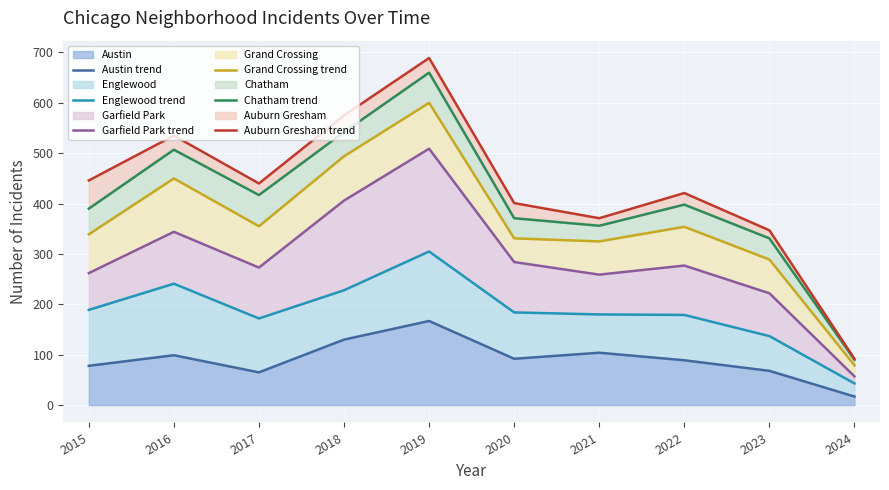

What is the value of the Austin trend point at the 8th from the left?

89